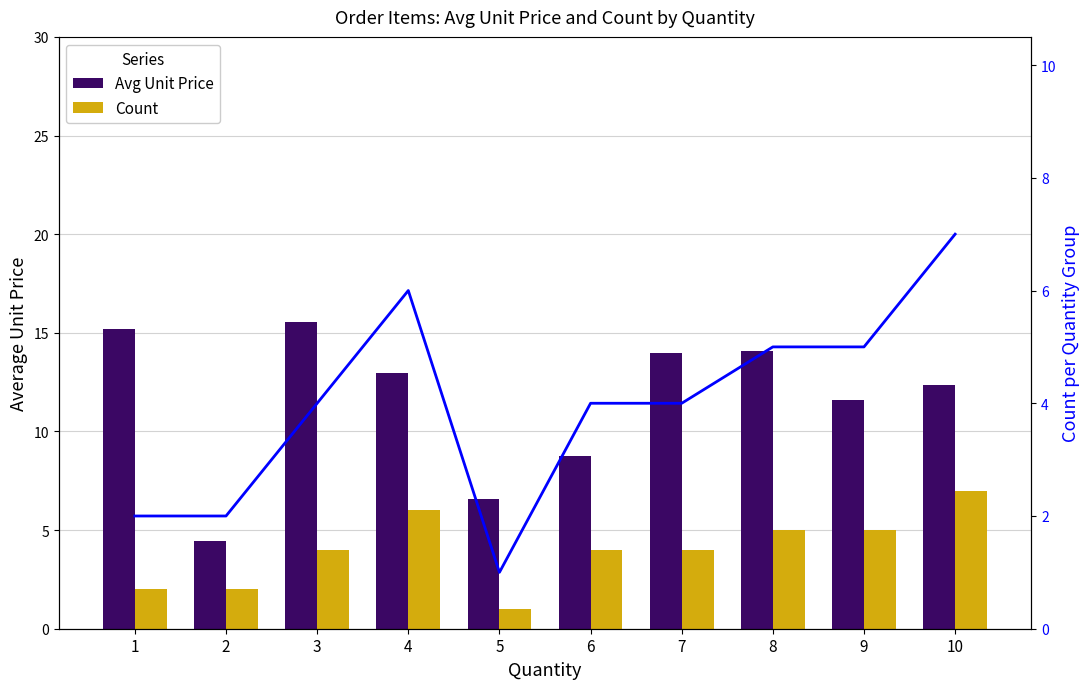

Is the value of Avg Unit Price at 4 greater than the value of Count (line) at 1?

Yes